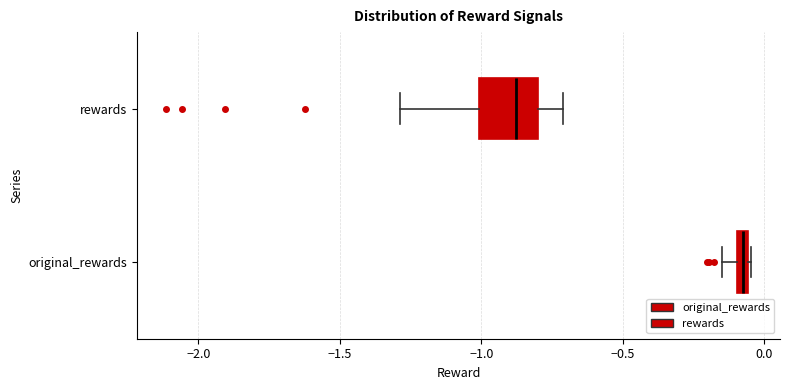

Which box's median line is the furthest to the right?

original_rewards